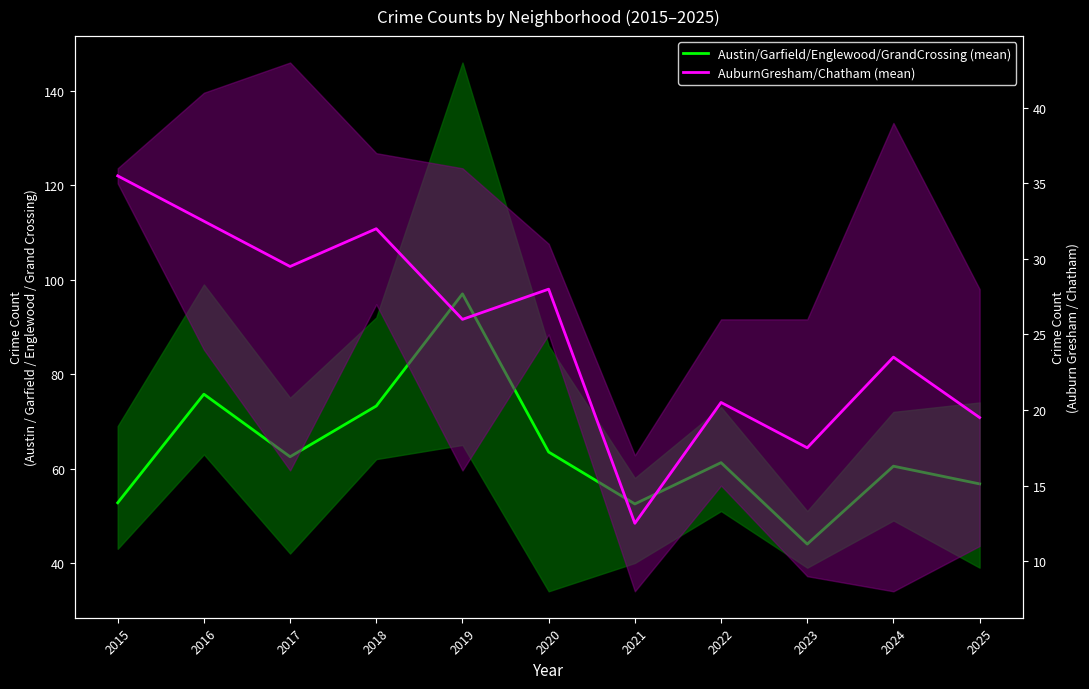

The AuburnGresham/Chatham (mean) series shows 20.5 at 2022. True or false?

True